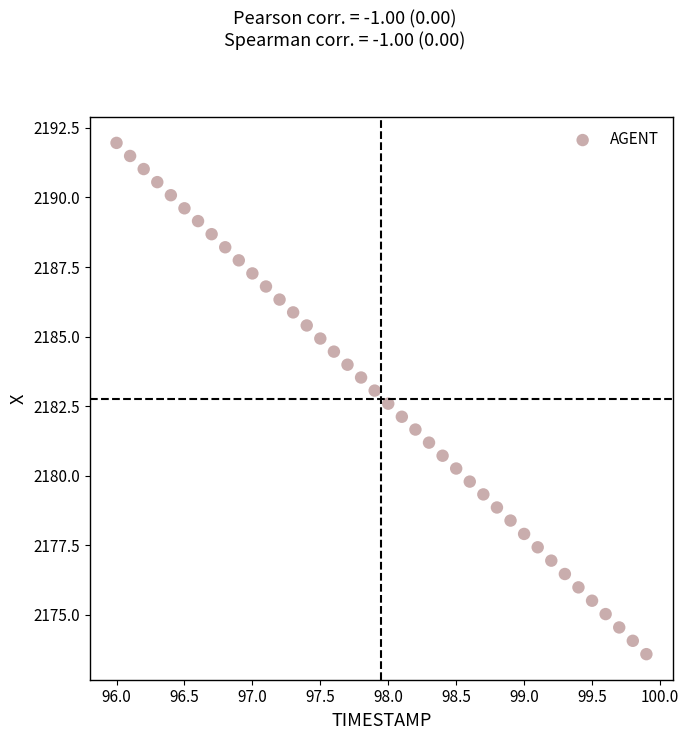

What is the range of X values (max minus min)?

3.9